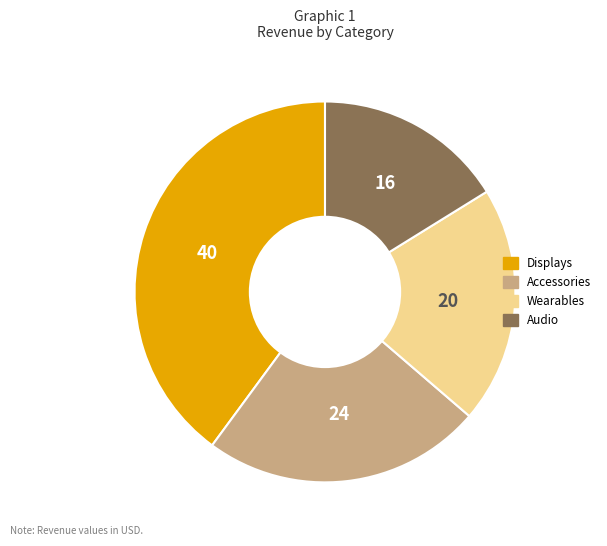

Rank the categories by value from lowest to highest.

Audio, Wearables, Accessories, Displays